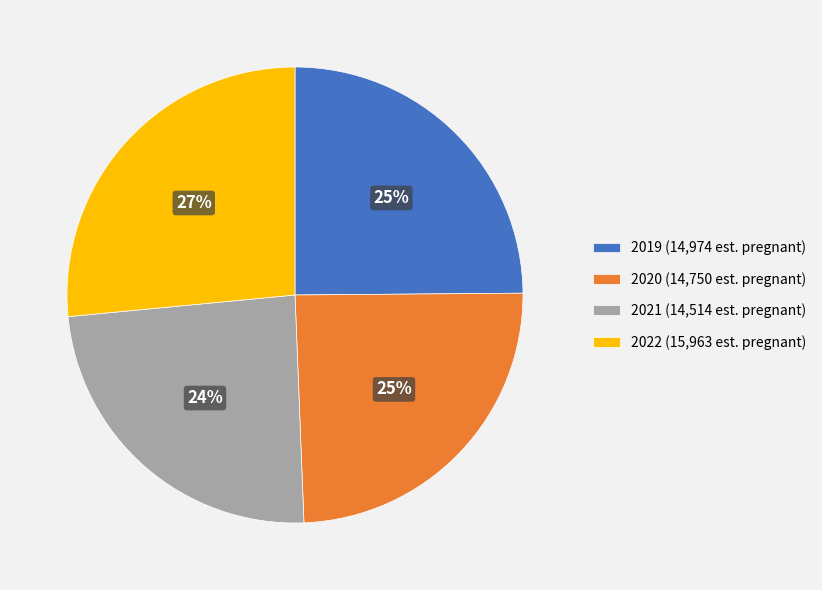

Is 2022 (15,963 est. pregnant) the majority of the pie?

No